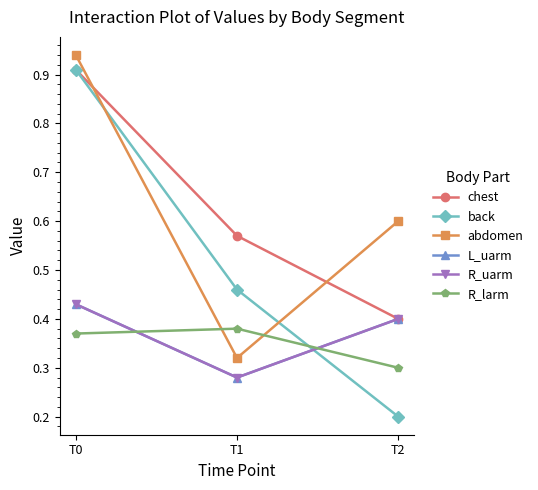

Is the value of L_uarm at T0 greater than the value of back at T0?

No